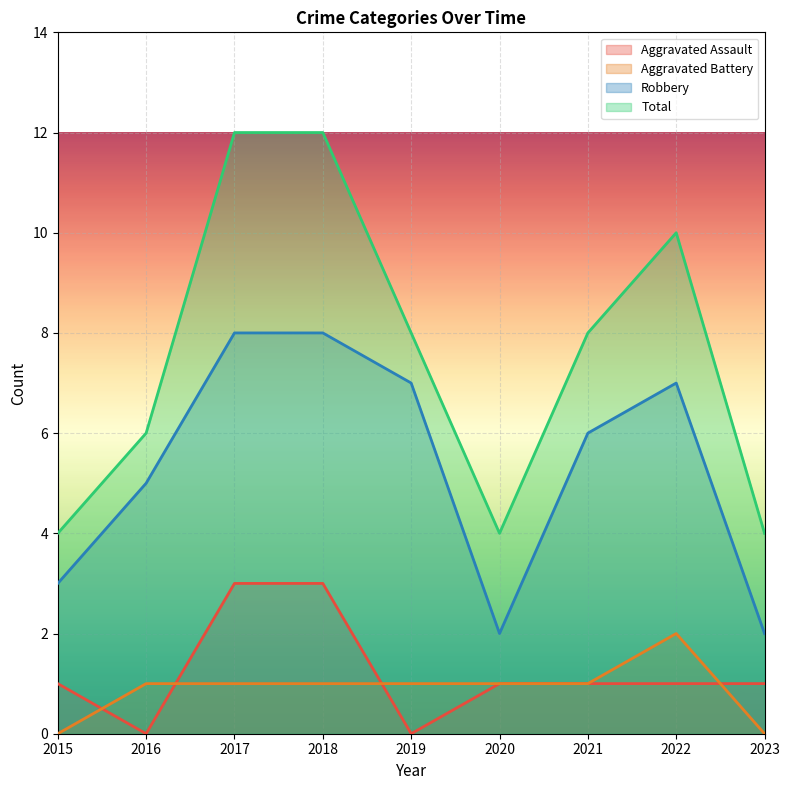

Rank the series by their maximum value, from lowest to highest.

Aggravated Battery, Aggravated Assault, Robbery, Total